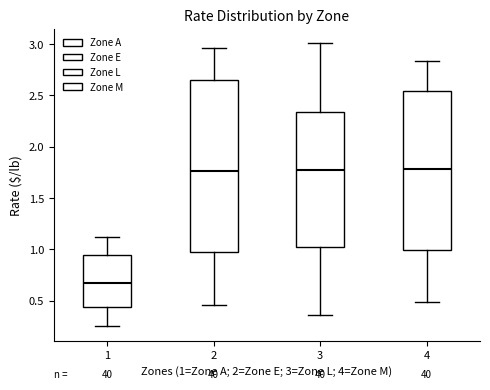

Reading left to right, transcribe this box plot: for each box, give where its median line is, the range the box spans, and where its two whiskers end, as read against the y-axis. The values are not printed on the chart, so give them approximately, as read against the axis.

1: median 0.65, box 0.45 to 0.95, whiskers 0.25 to 1.10
2: median 1.75, box 1.00 to 2.65, whiskers 0.45 to 2.95
3: median 1.75, box 1.05 to 2.35, whiskers 0.35 to 3.00
4: median 1.80, box 1.00 to 2.55, whiskers 0.50 to 2.85